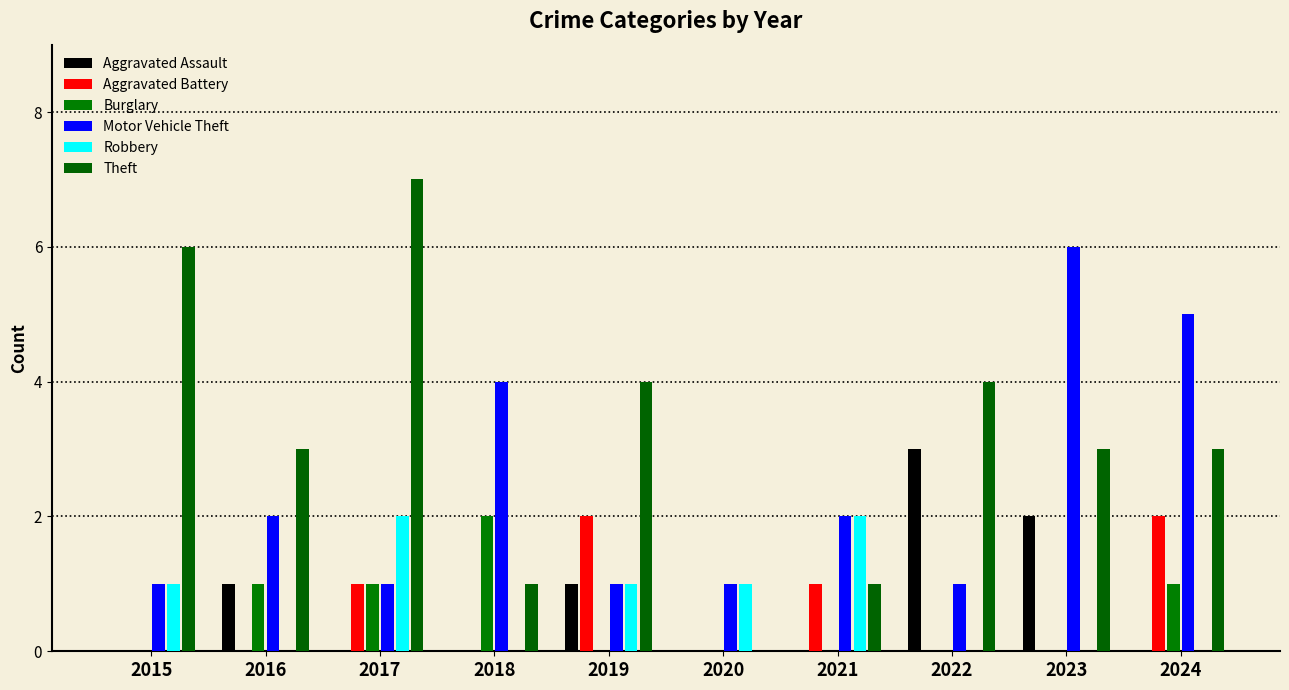

Rank the series by their maximum value, from lowest to highest.

Aggravated Battery, Burglary, Robbery, Aggravated Assault, Motor Vehicle Theft, Theft